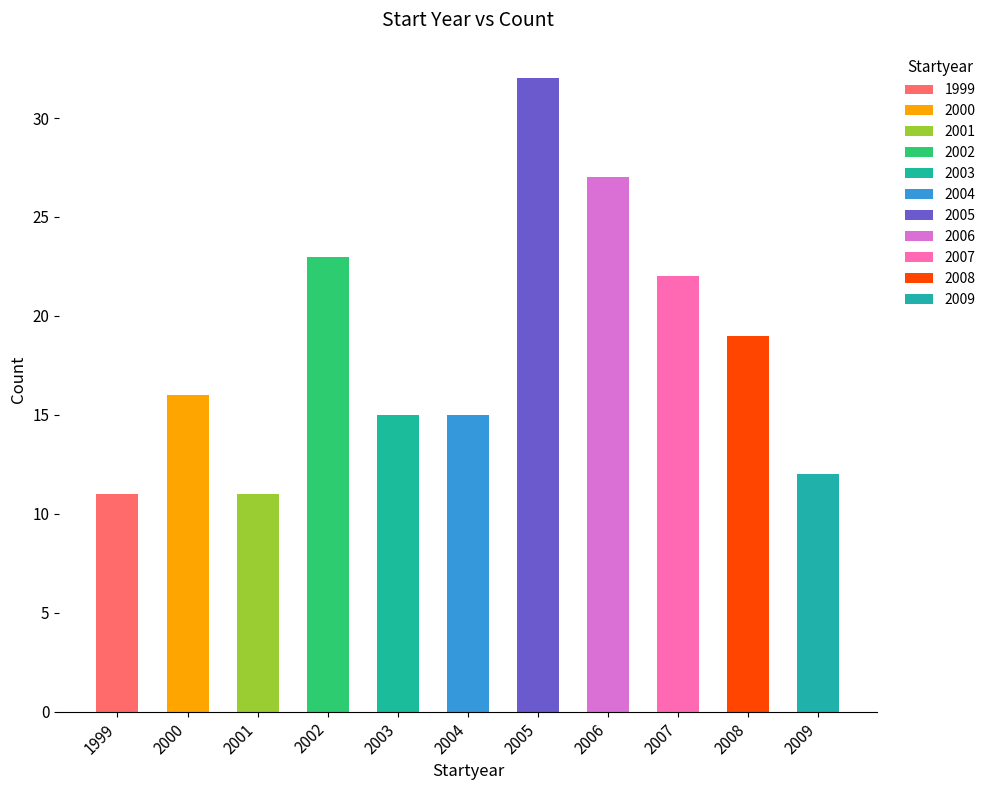

Which label corresponds to the smallest value in the chart?

1999